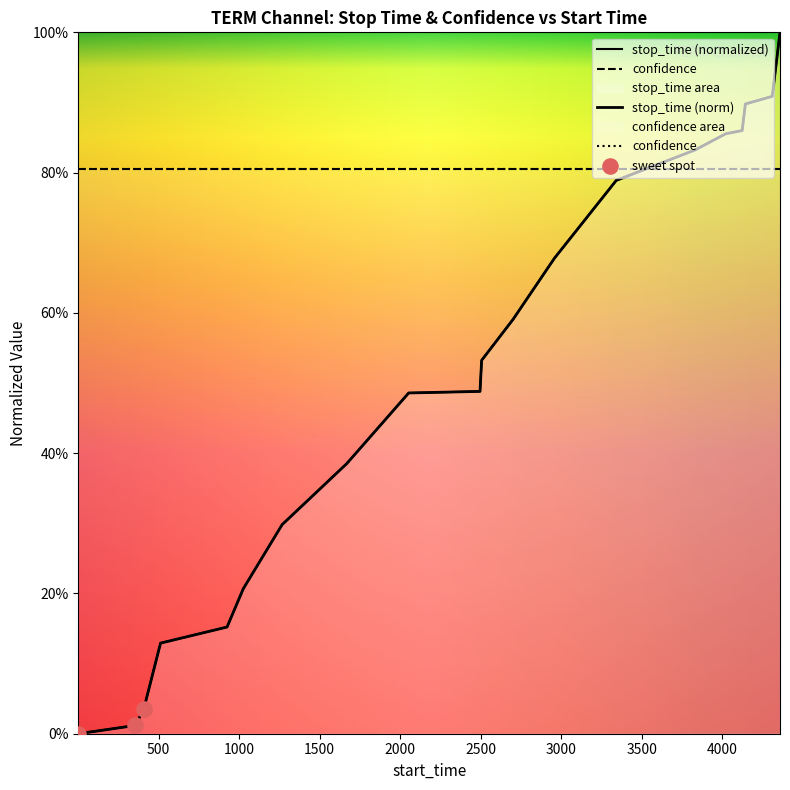

What is the change in value from 1669 to 2506?

+0.1